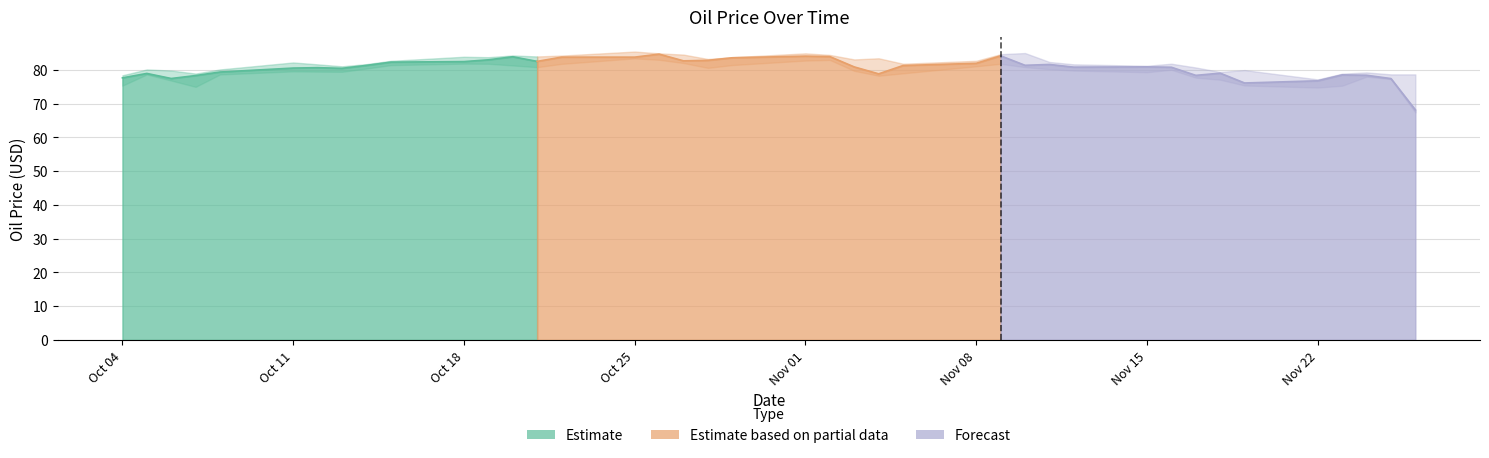

The value of price_oil line (Forecast) at Oct 18 is 30.5. True or false?

False